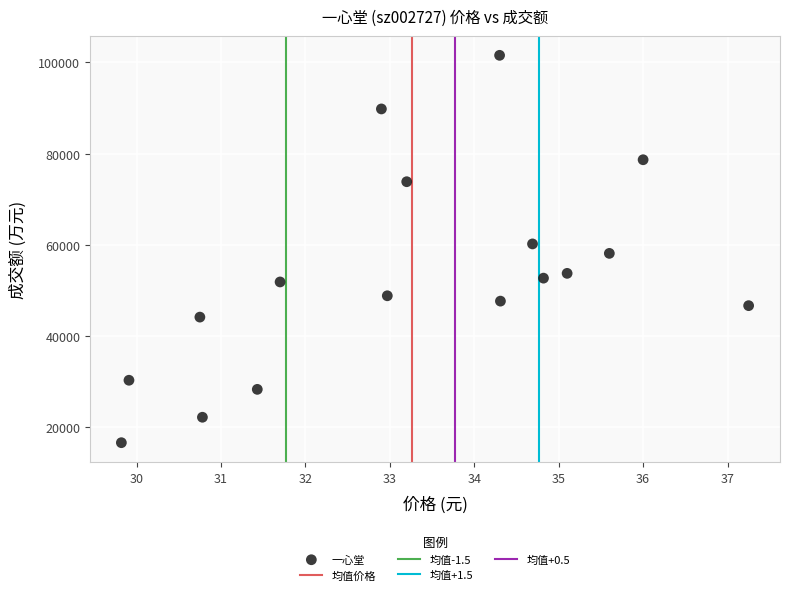

What is the range of Y values (max minus min)?

84904